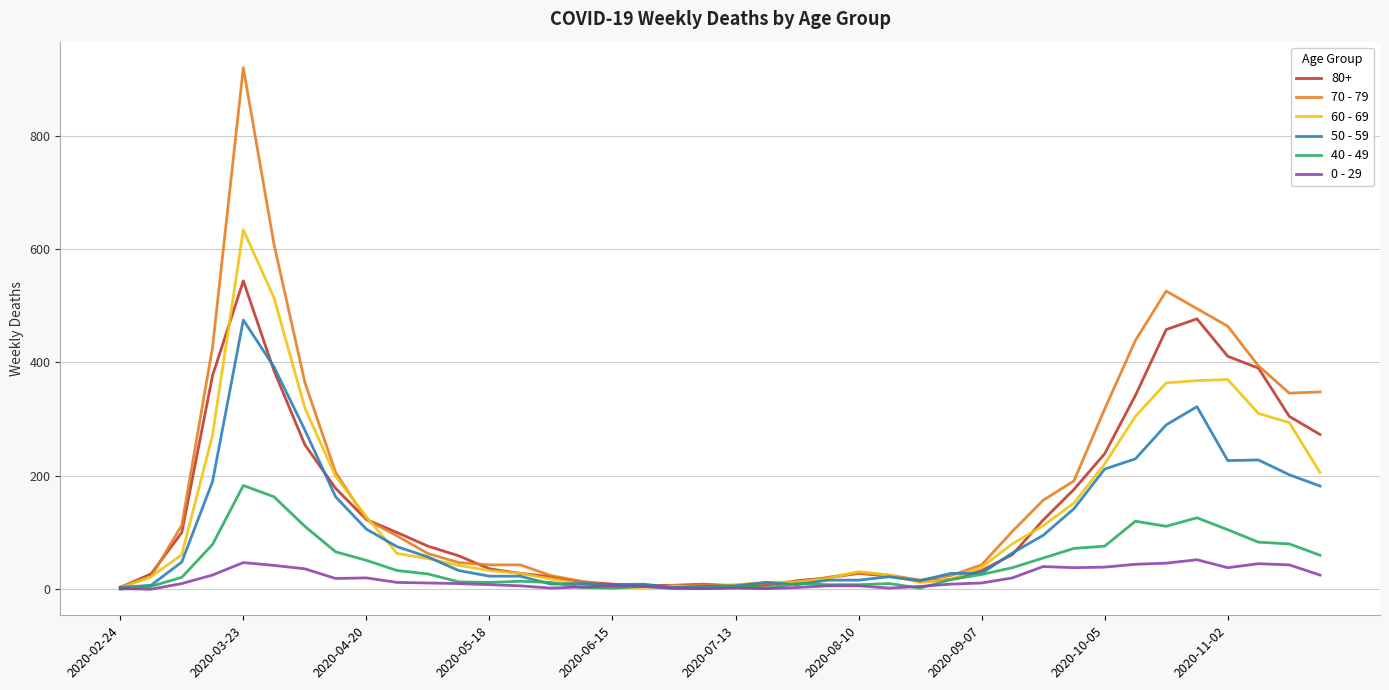

Which series has the largest range (max minus min)?

70 - 79